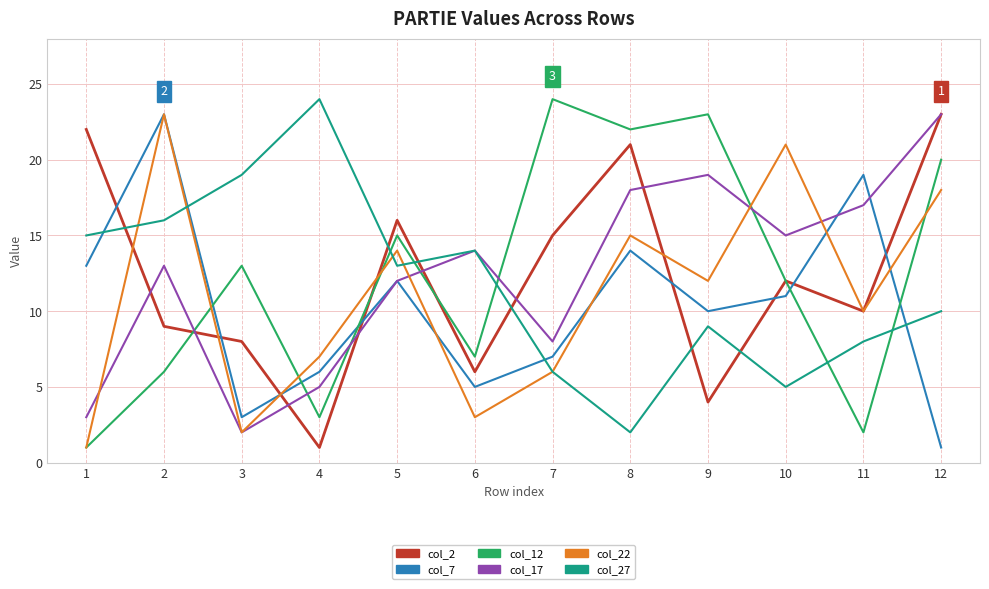

What are all the series names shown in the legend?

col_2, col_7, col_12, col_17, col_22, col_27